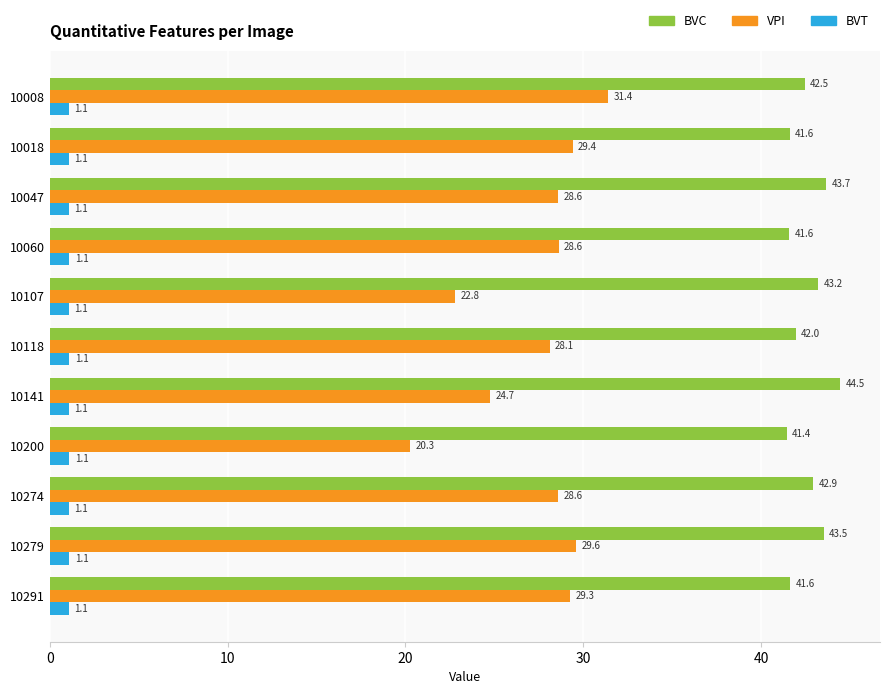

Which series has the widest spread of values?

VPI